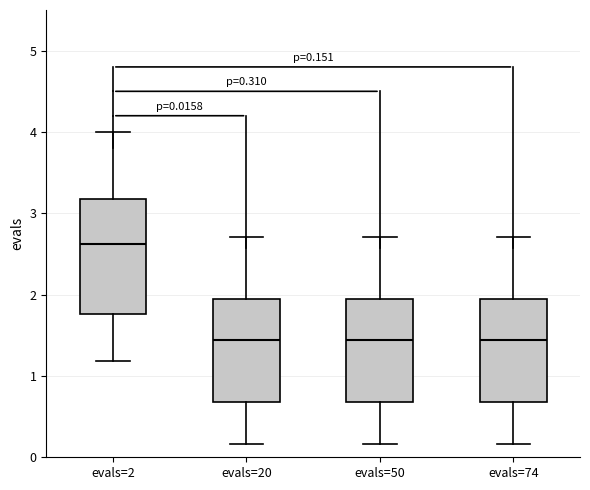

Comparing the boxes themselves (not the whiskers), which one is the tallest?

evals=2